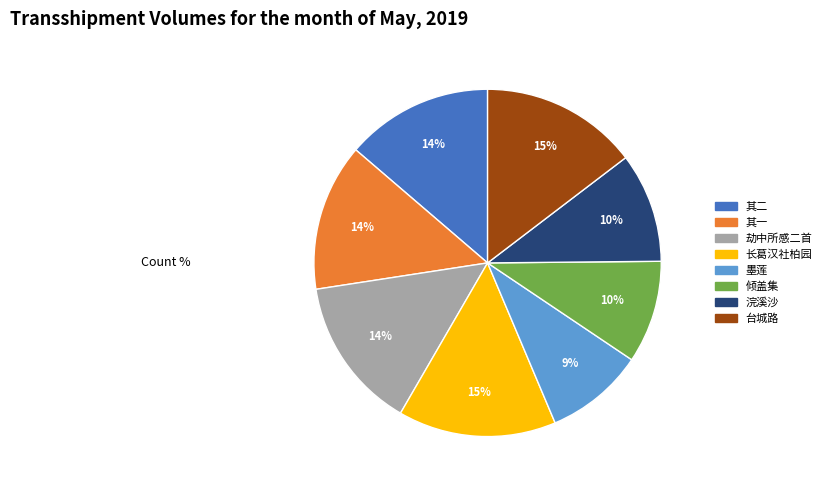

How many segments does this pie chart have?

8